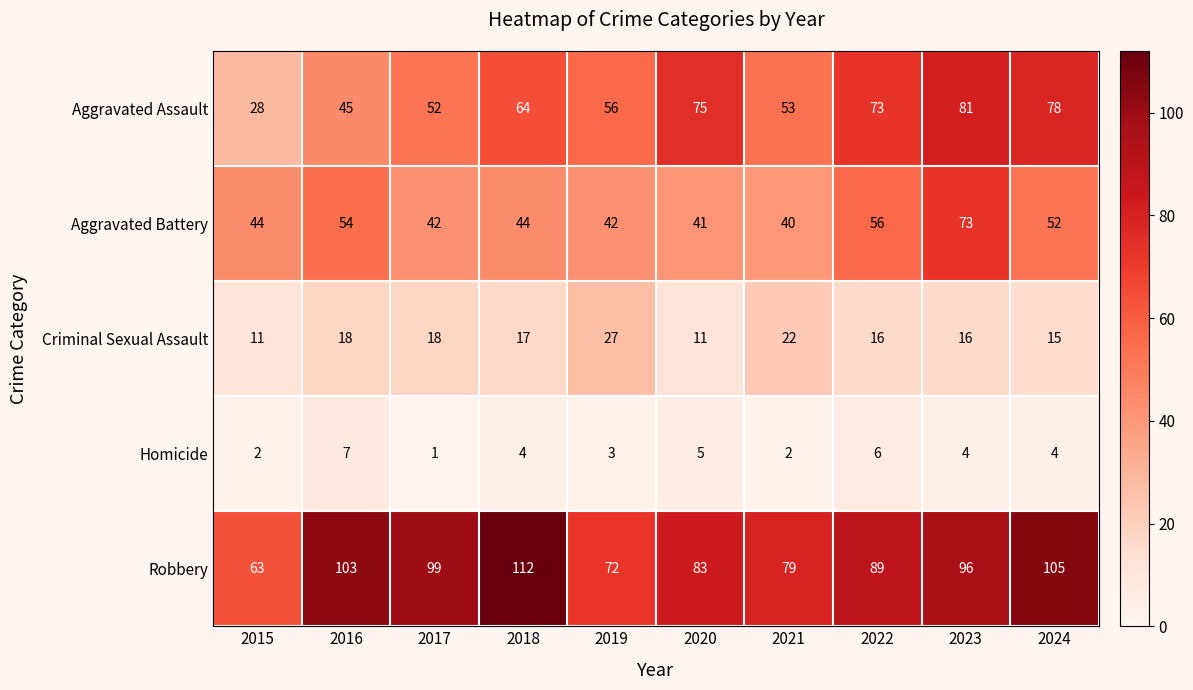

At 2019, list the series in order from largest to smallest.

Robbery, Aggravated Assault, Aggravated Battery, Criminal Sexual Assault, Homicide